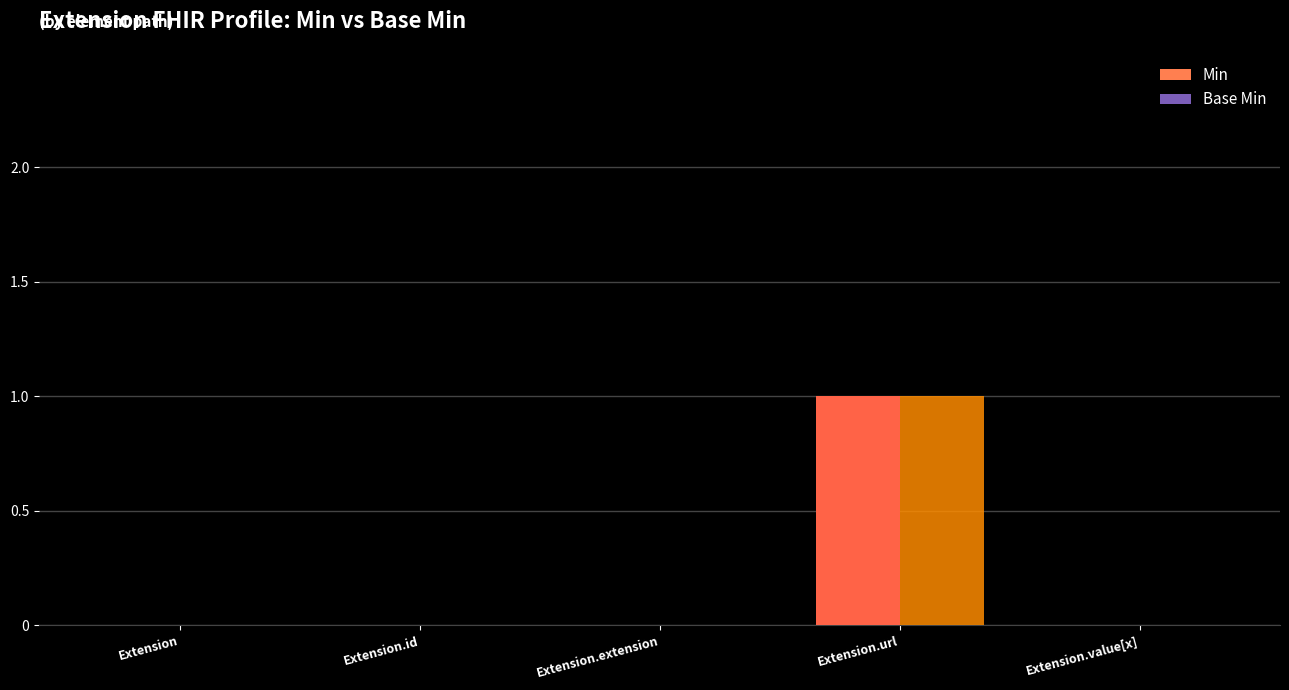

How many groups of bars are there?

5